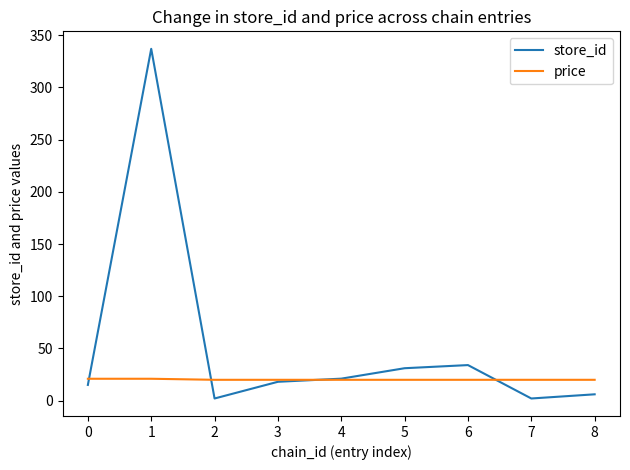

True or false: price and store_id intersect in this chart.

True